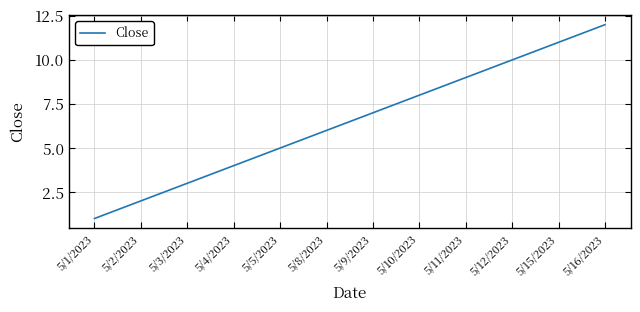

Is this an area chart (filled region under the line)?

No